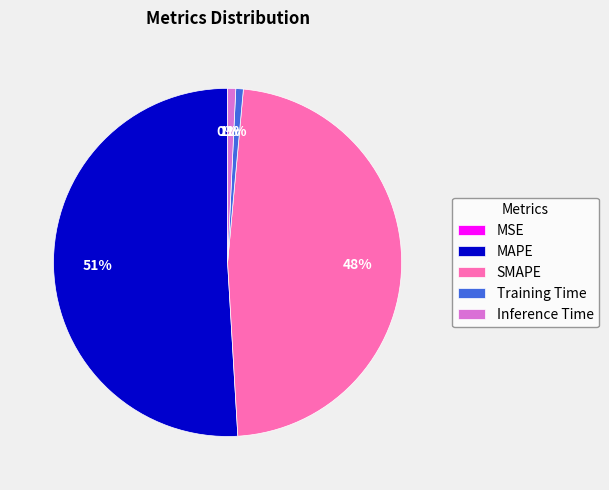

Is the sum of MAPE and Inference Time greater than half?

Yes